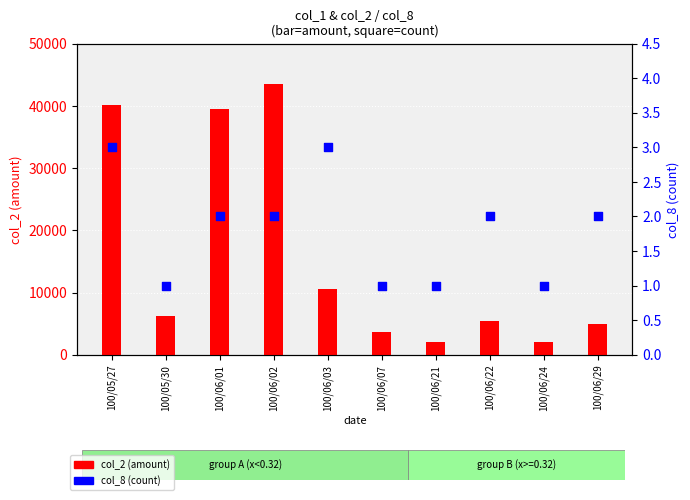

Is the value of col_2 (amount) at 100/06/22 greater than the value of col_8 (count) at 100/06/24?

Yes